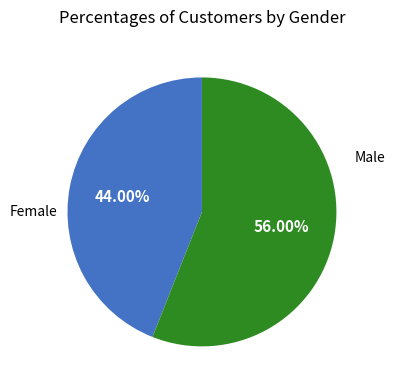

Is there a majority slice in this chart?

Yes